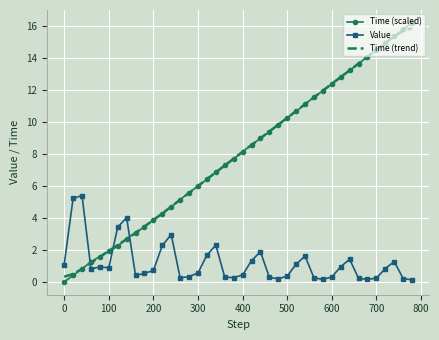

What is the difference between the maximum and minimum values in the Time (trend) series?

15.5